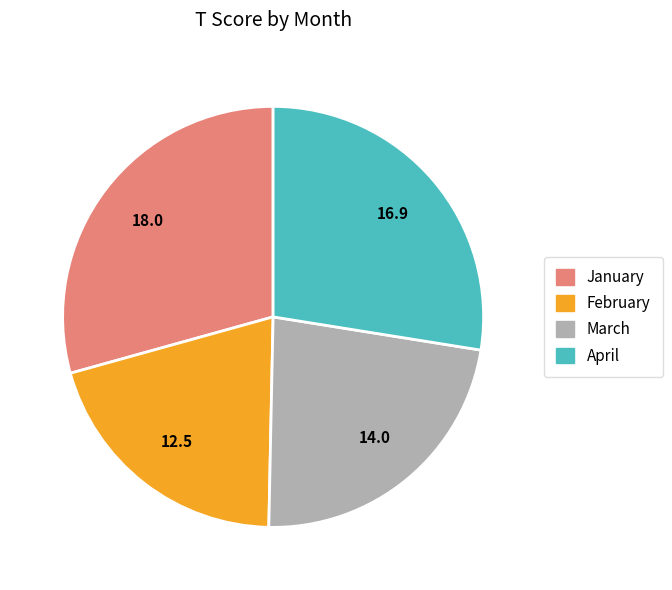

Does March account for over 50% of the chart?

No